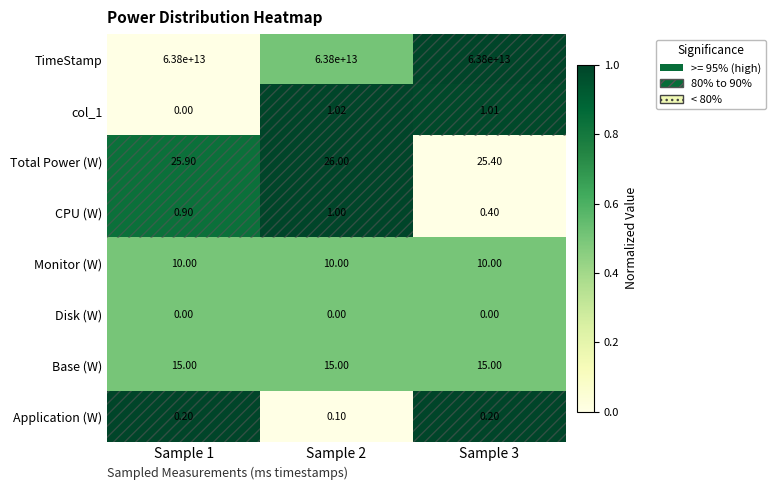

Is the value of Base (W) at Sample 1 greater than the value of Monitor (W) at Sample 3?

Yes